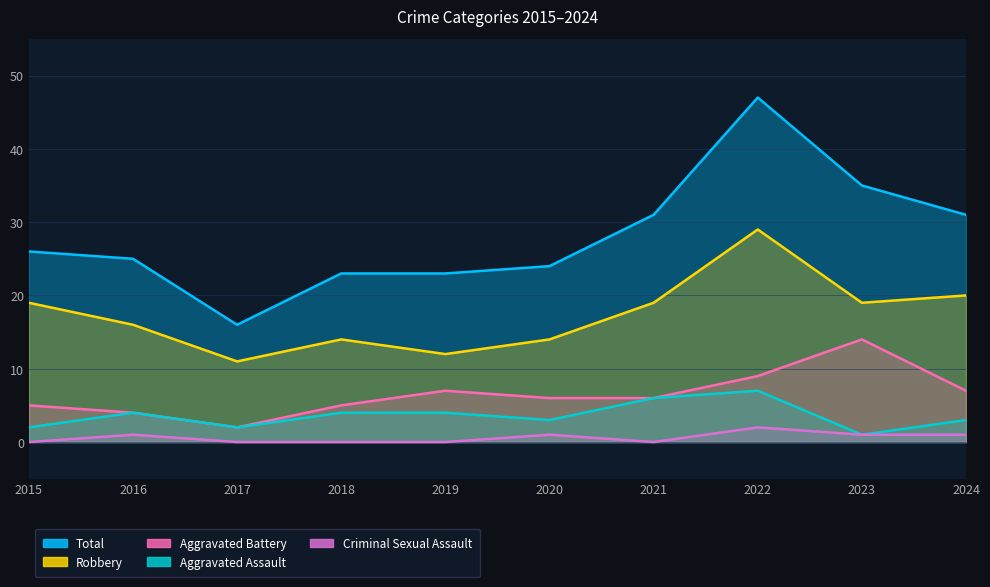

What is the sum of all Total values?

281